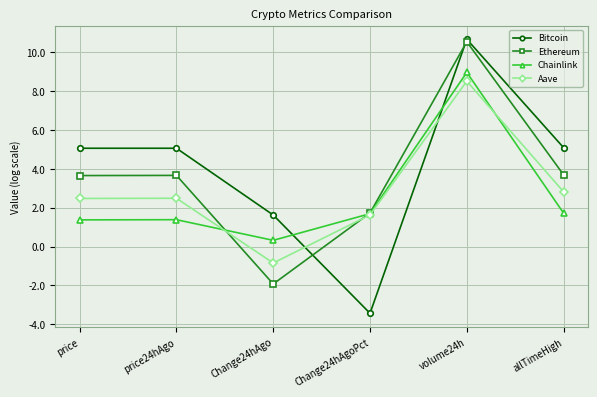

Rank the series at price24hAgo from highest to lowest value.

Bitcoin, Ethereum, Aave, Chainlink